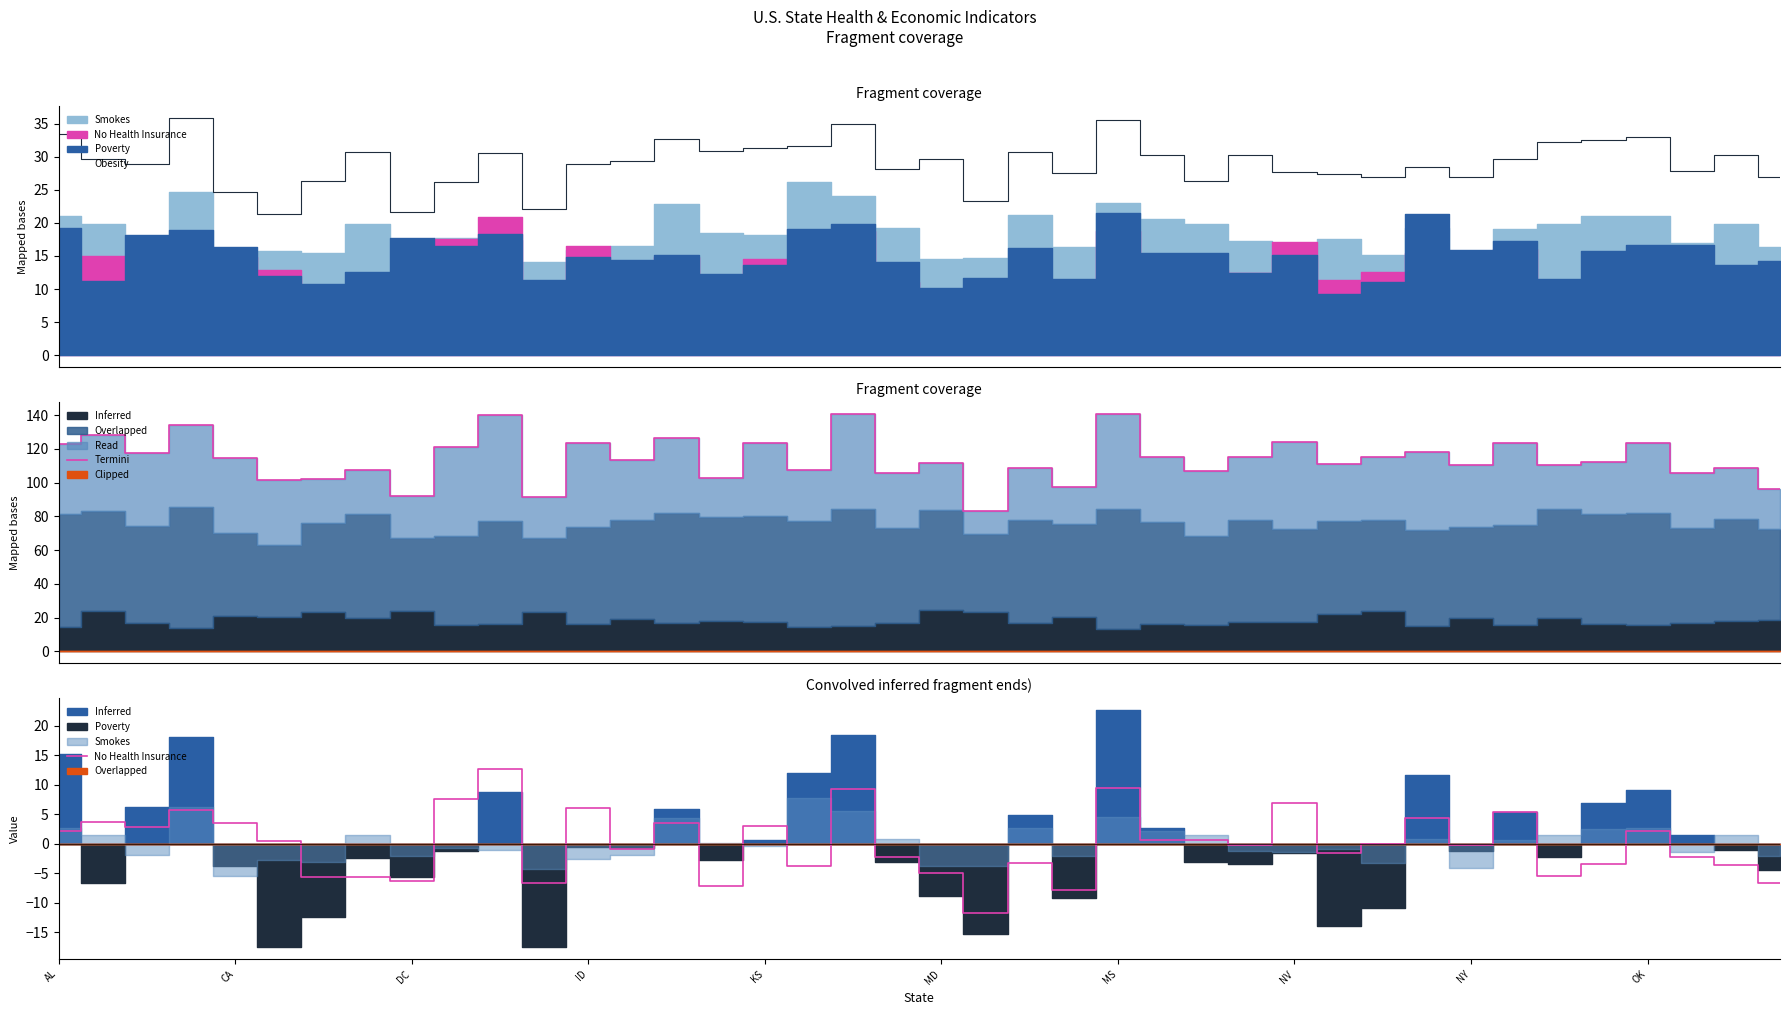

Which series has the largest total across all categories?

Termini